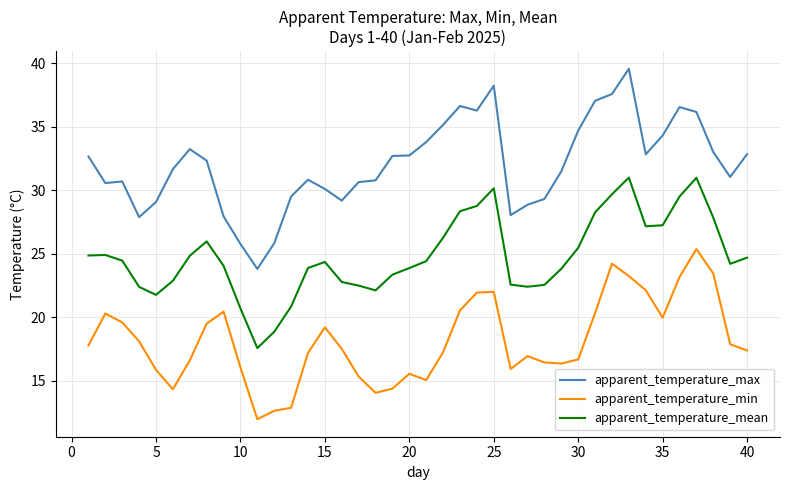

Which series has the largest range (max minus min)?

apparent_temperature_max